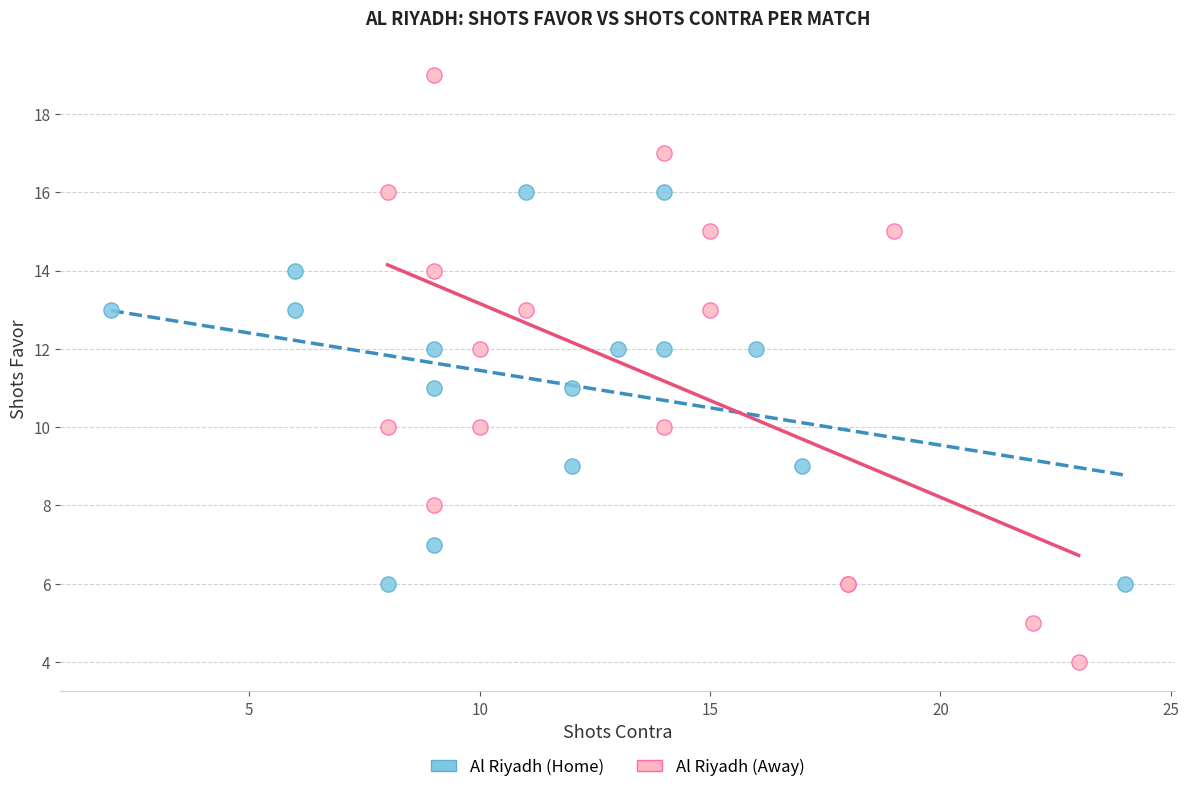

Which series reaches the maximum Y coordinate?

Al Riyadh (Away)